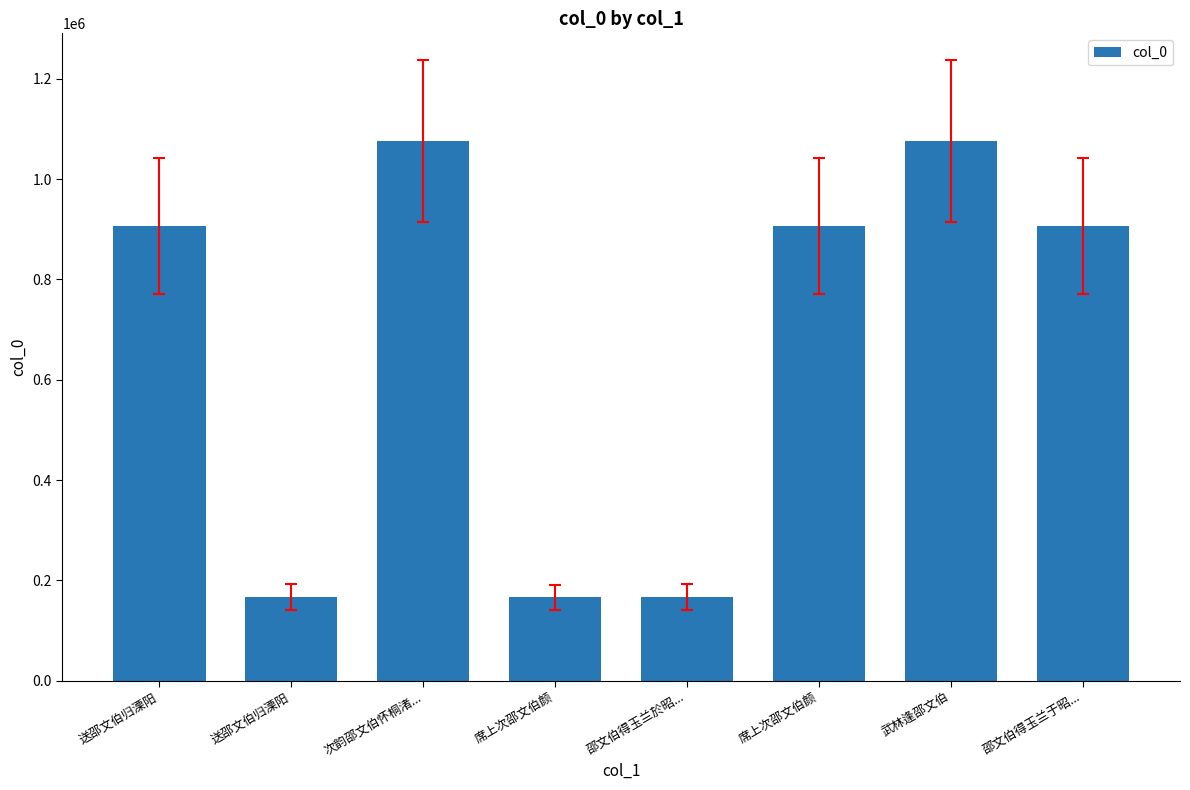

How many data points are less than 906166?

4